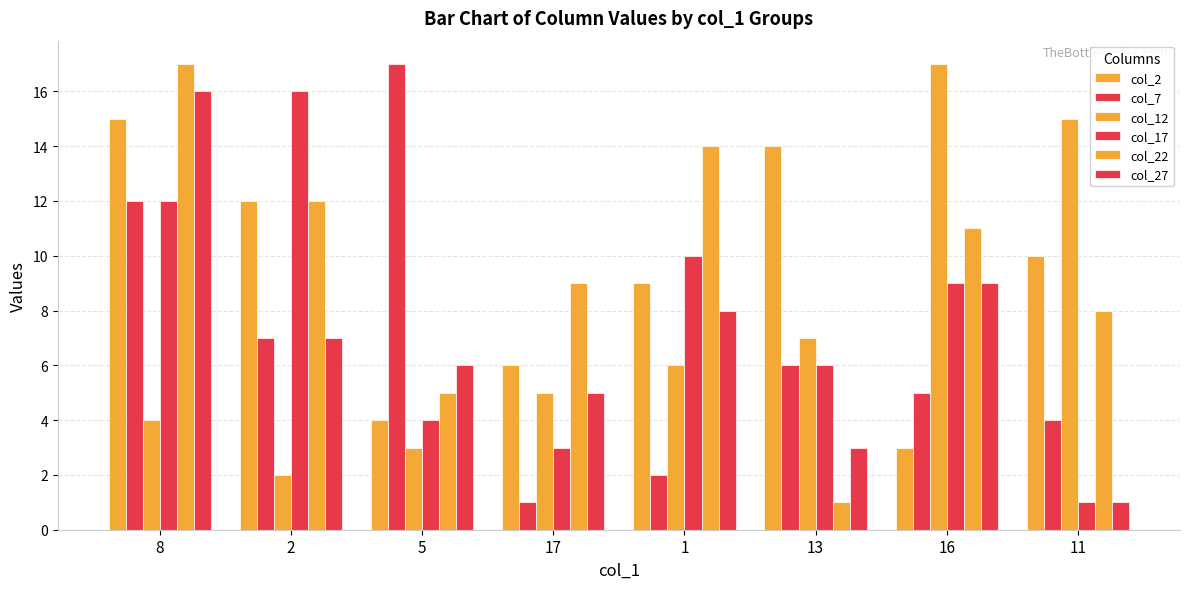

What is the label of the 3rd bar from the left?

5